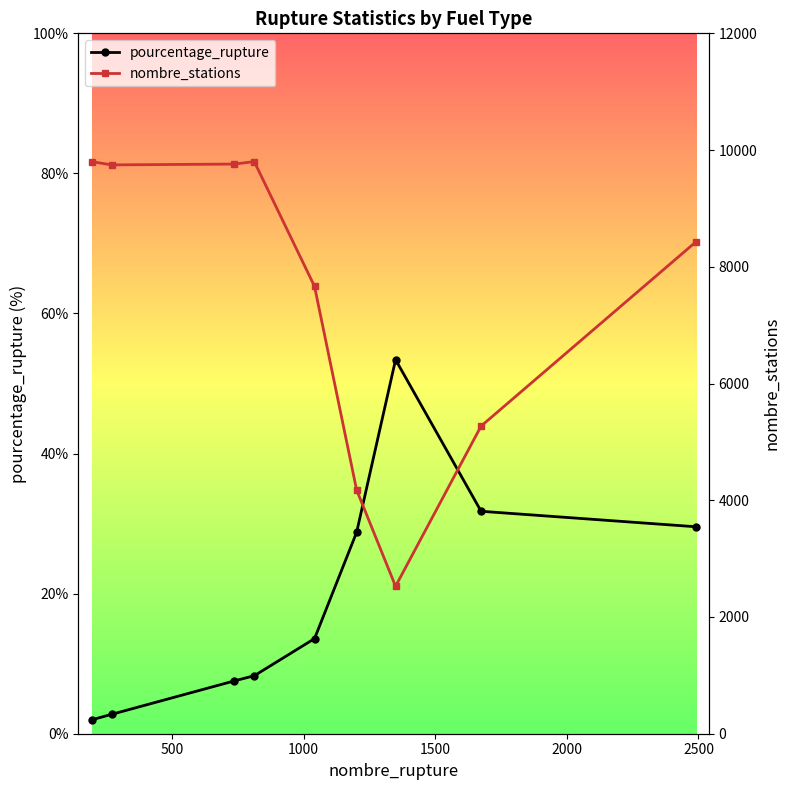

Which series has the largest range (max minus min)?

nombre_stations